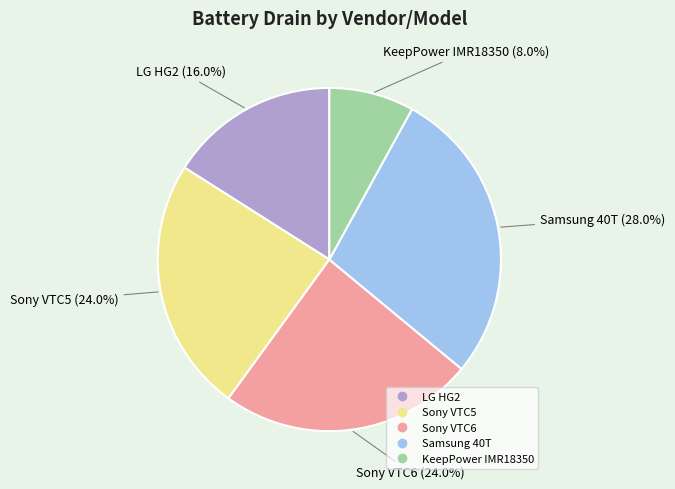

Is Samsung 40T the majority of the pie?

No